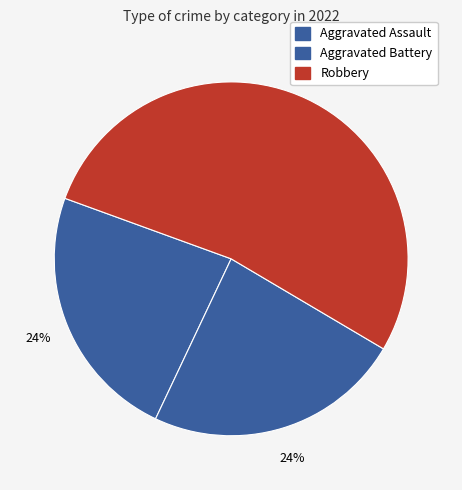

How many segments does this pie chart have?

3